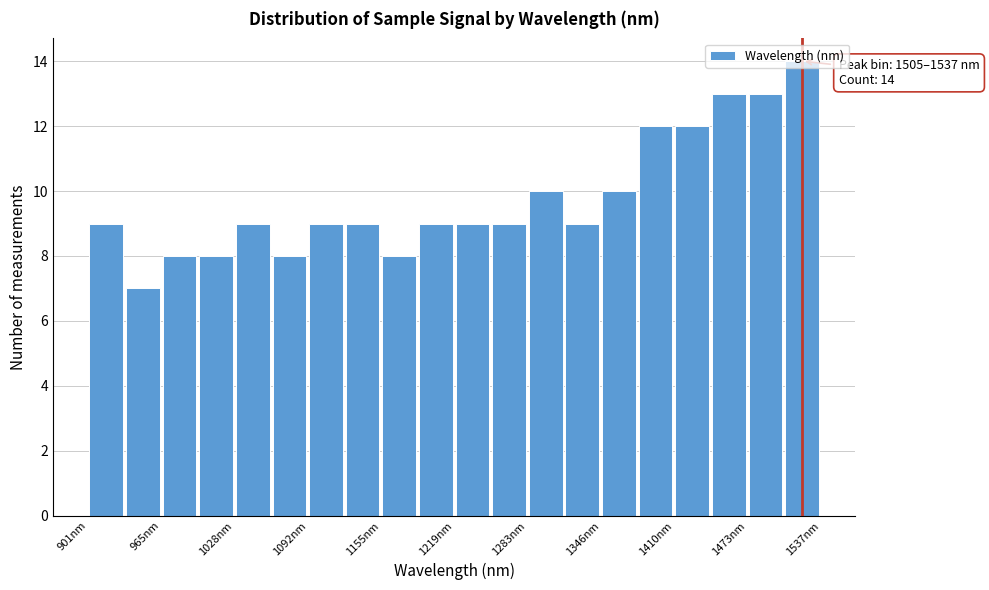

Read against the x-axis, roughly where is the centre of the tallest bar?

1520